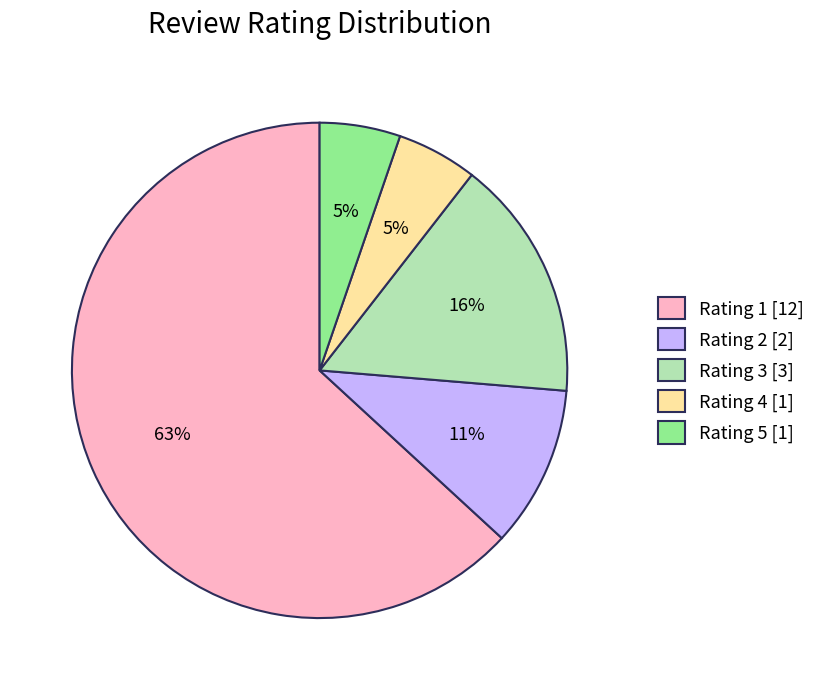

Is there any slice that represents more than half of the pie?

Yes